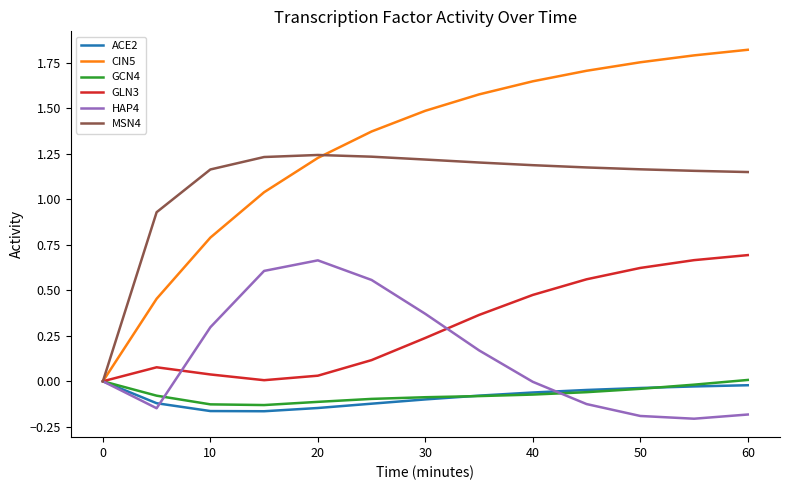

Which series has the largest total across all categories?

CIN5